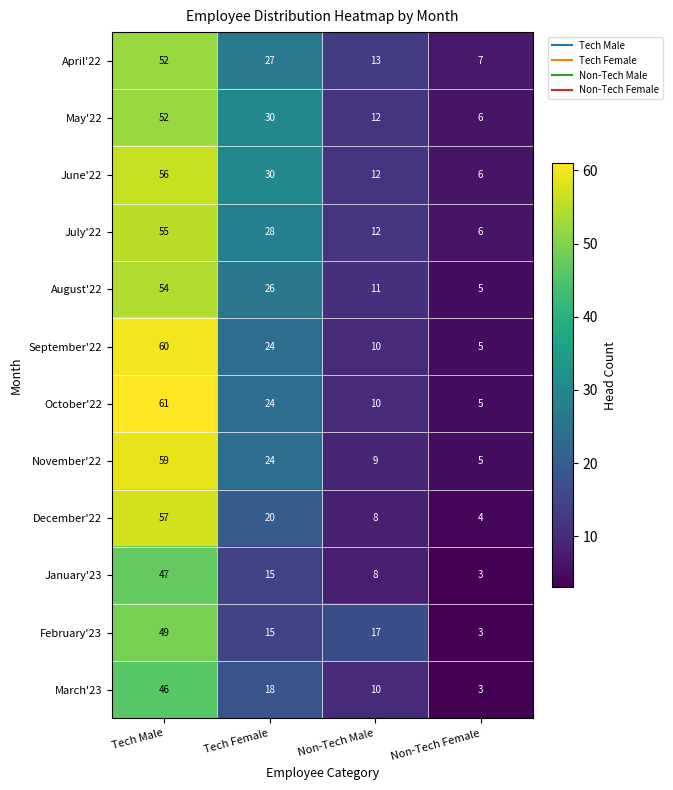

Is it true that January'23 equals 10 at Tech Female?

False